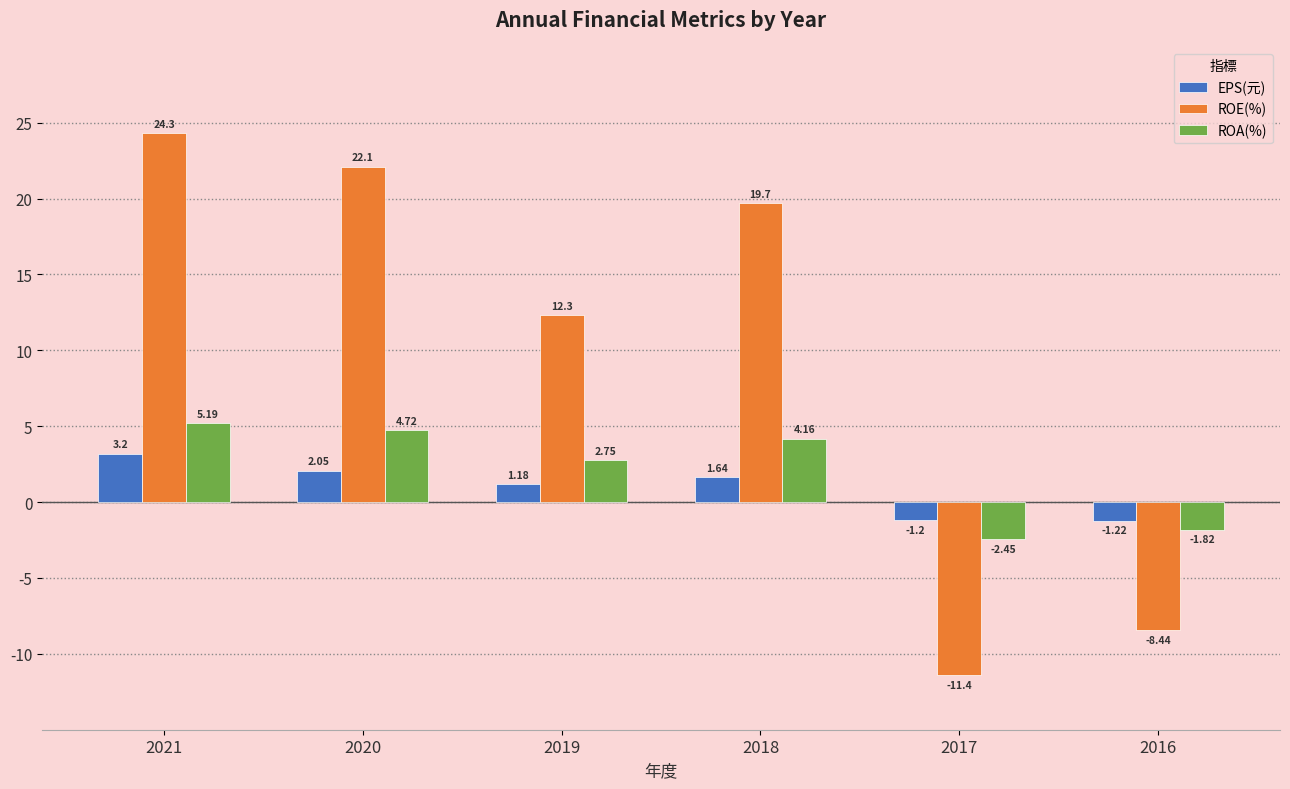

Between 2020 and 2019, which series saw the biggest shift?

ROE(%)